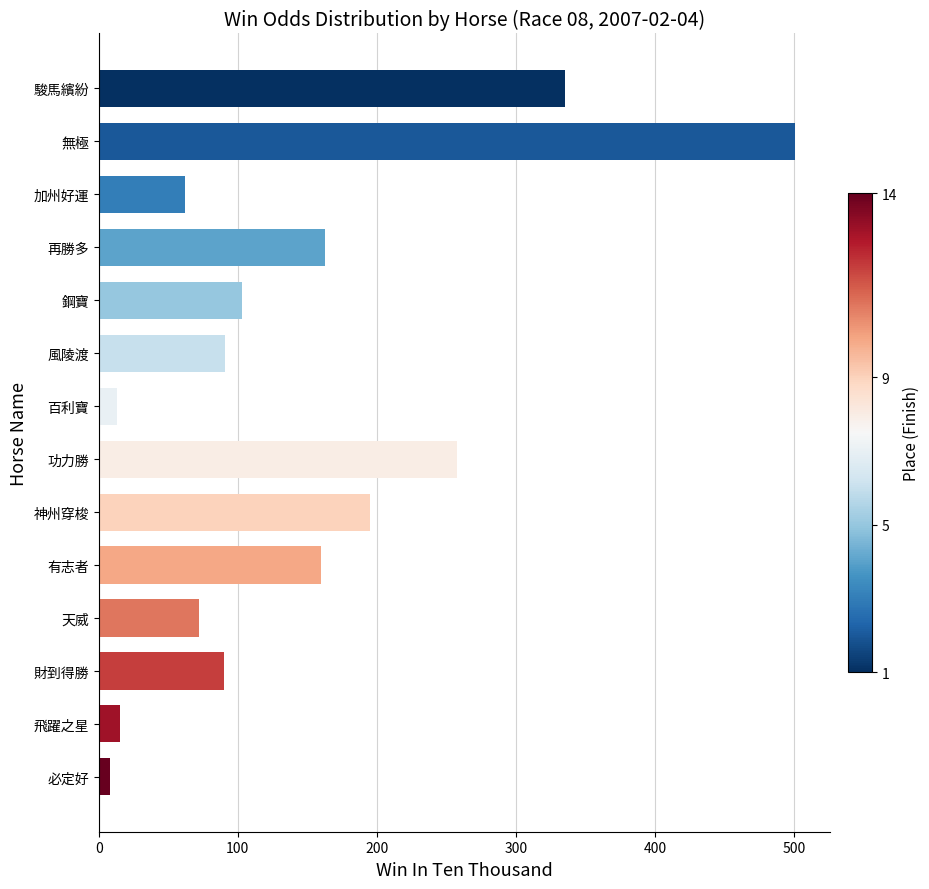

What is the greatest value displayed?

501